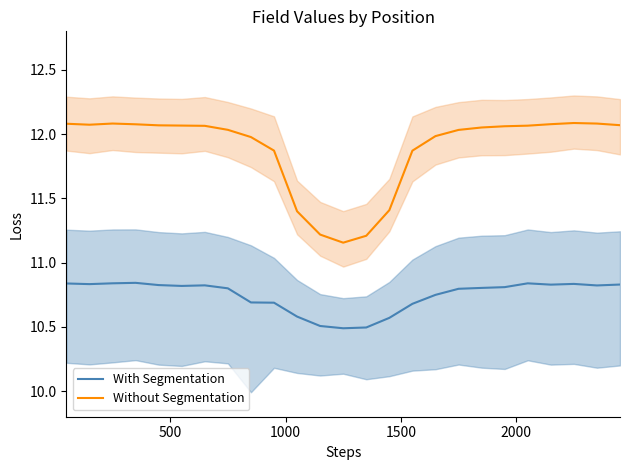

At how many categories does at least one series exceed 11?

25